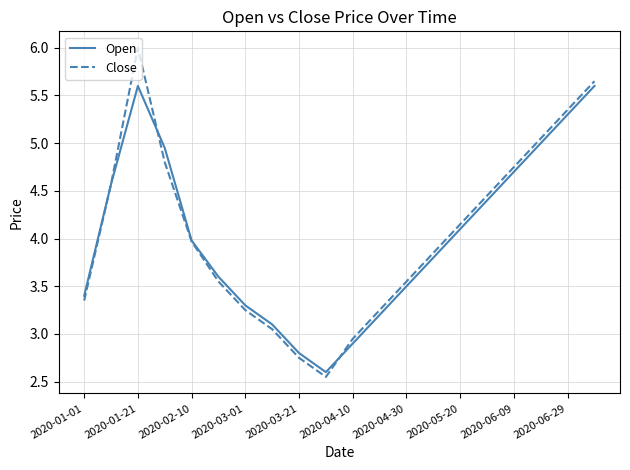

Which series has the largest range (max minus min)?

Close